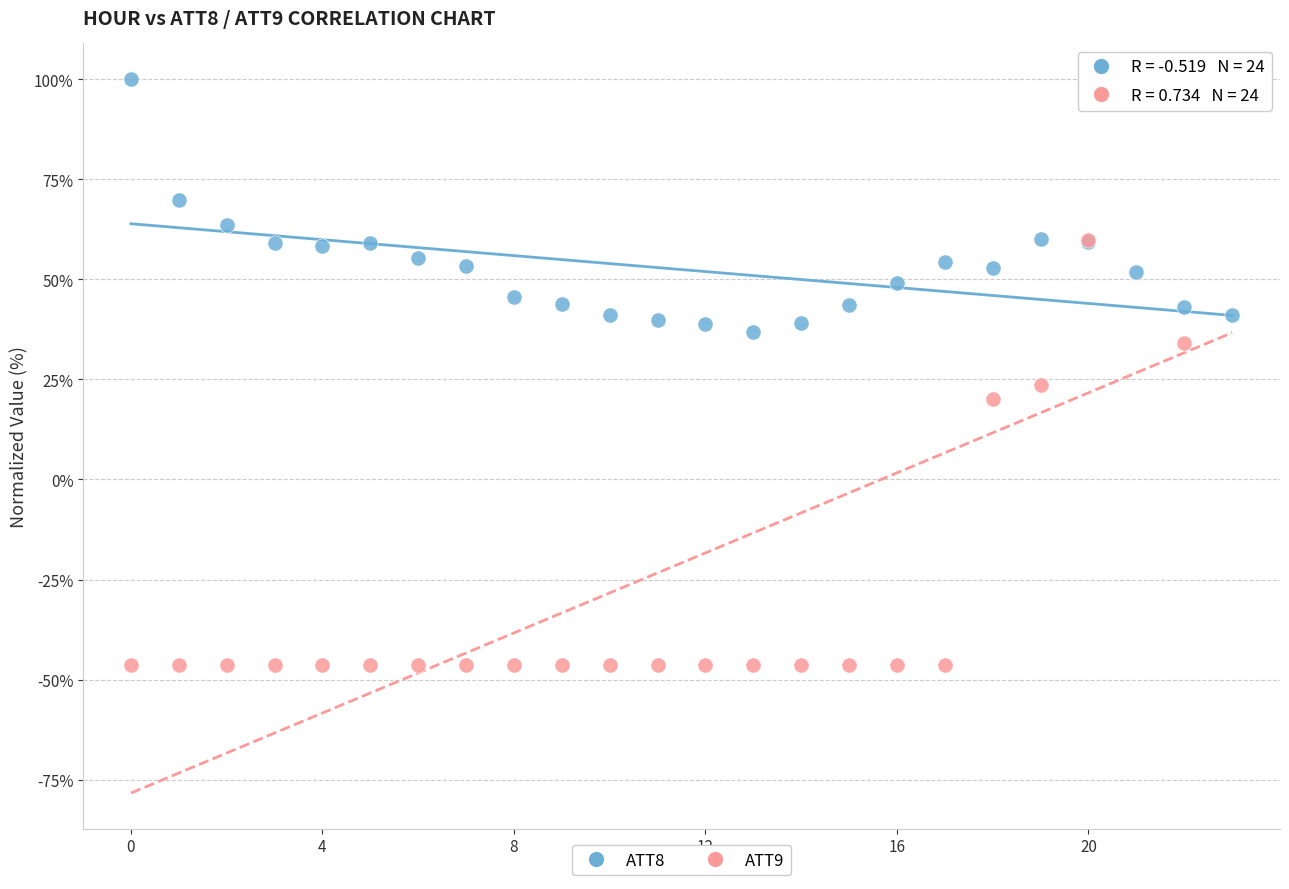

Which series has the largest Y range (max minus min)?

ATT9